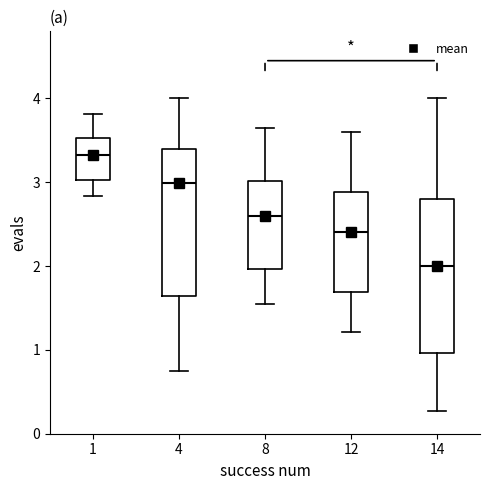

Reading left to right, read every box against the y-axis: the position of its median line, the range the box covers, and the ends of its whiskers. The values are not printed on the chart, so give them approximately, as read against the axis.

1: median 3.3, box 3.0 to 3.5, whiskers 2.8 to 3.8
4: median 3.0, box 1.6 to 3.4, whiskers 0.7 to 4.0
8: median 2.6, box 2.0 to 3.0, whiskers 1.5 to 3.6
12: median 2.4, box 1.7 to 2.9, whiskers 1.2 to 3.6
14: median 2.0, box 1.0 to 2.8, whiskers 0.3 to 4.0